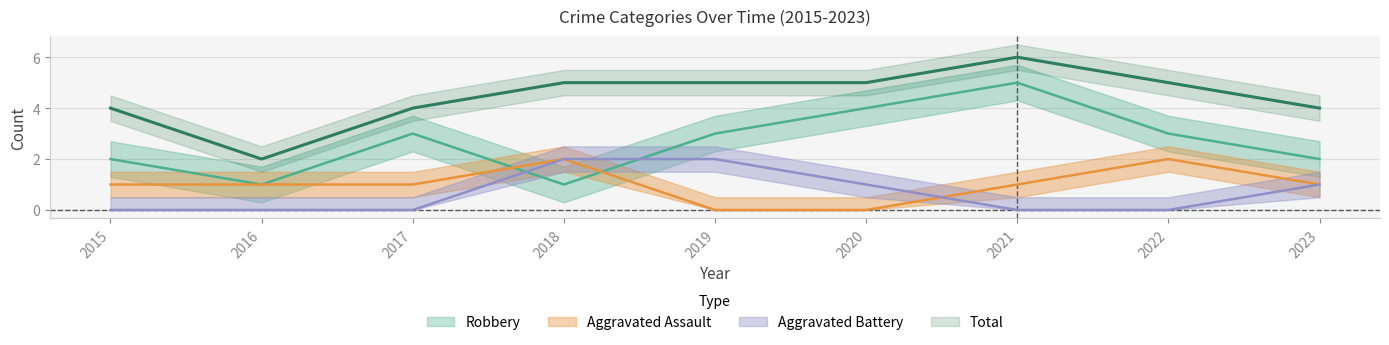

What is the approximate value of Total at 2018?

5